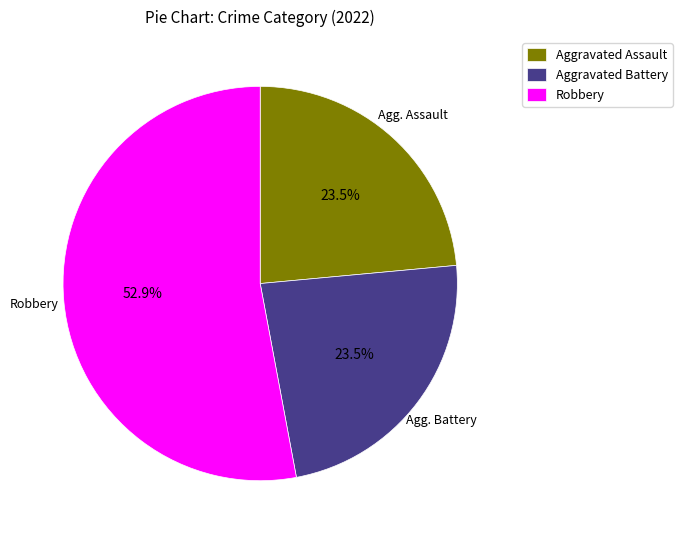

Is it true that Aggravated Battery is 10% of the pie?

False